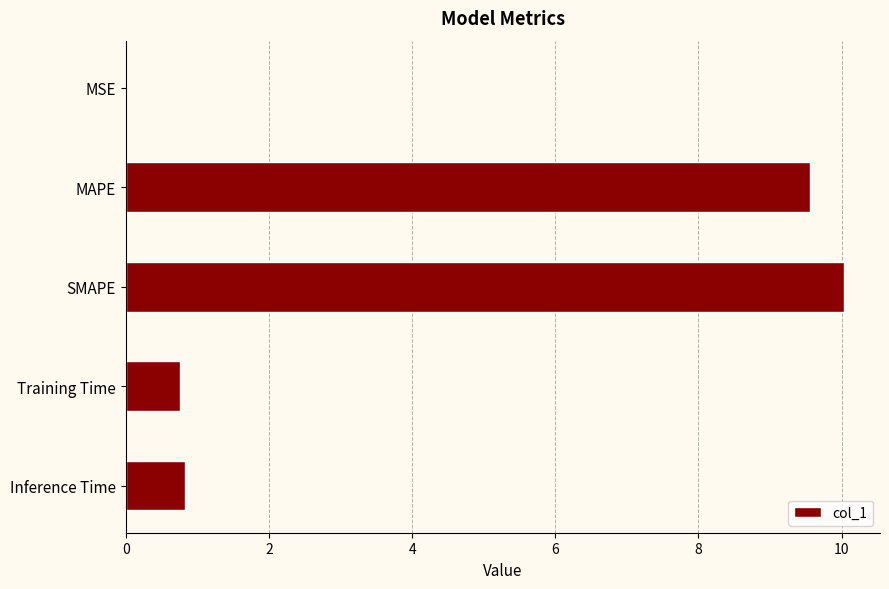

The value at Training Time is 0.8. True or false?

True